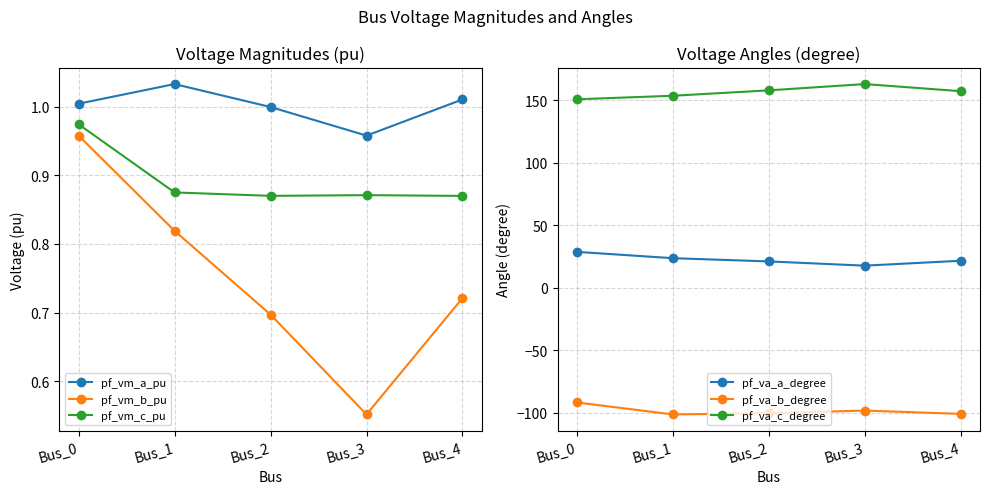

What is the greatest value displayed?

162.9